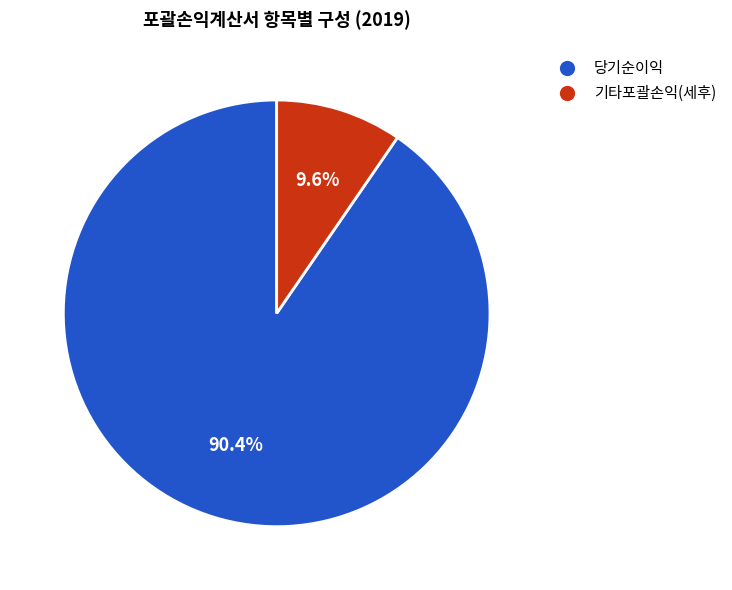

What is the ratio of the value at 당기순이익 to the value at 기타포괄손익(세후)?

9.4